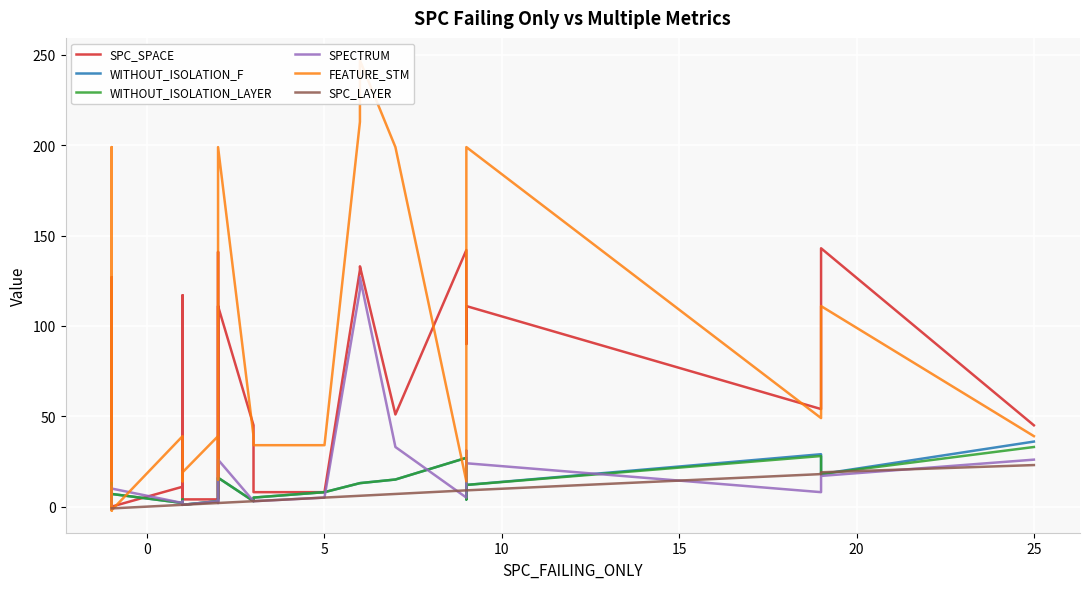

What is the sum of all SPC_SPACE values?

1561